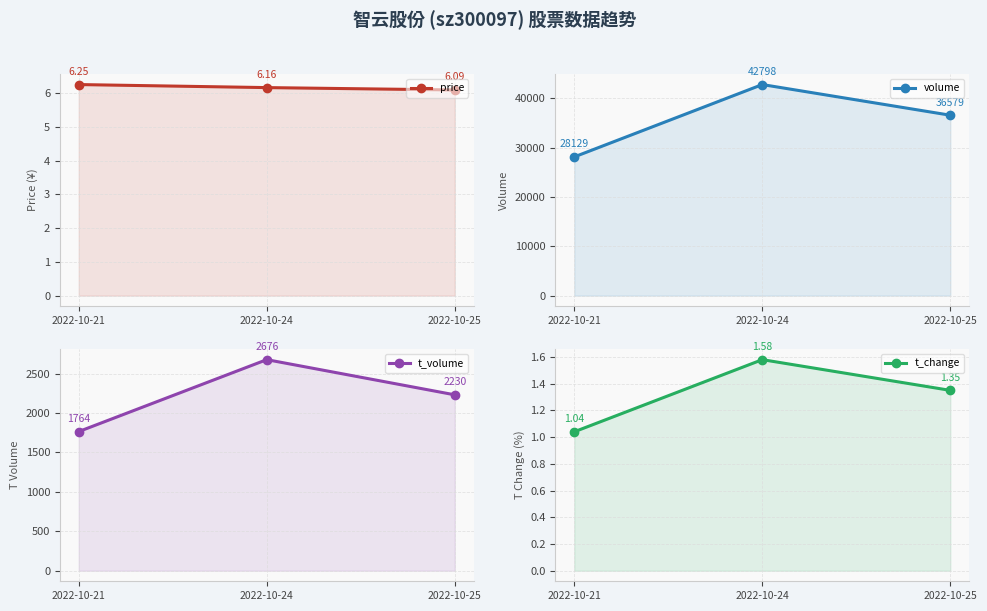

What is the sum of all t_change values?

4.0